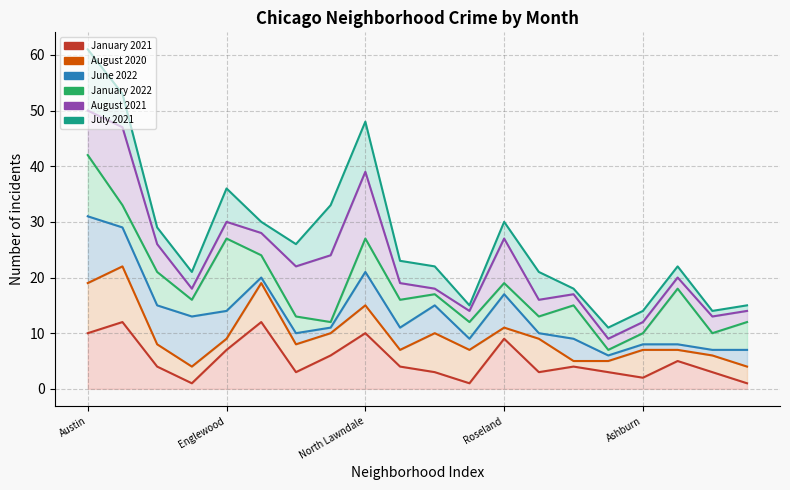

What is the difference between the second highest and minimum values in the August 2020 series?

15